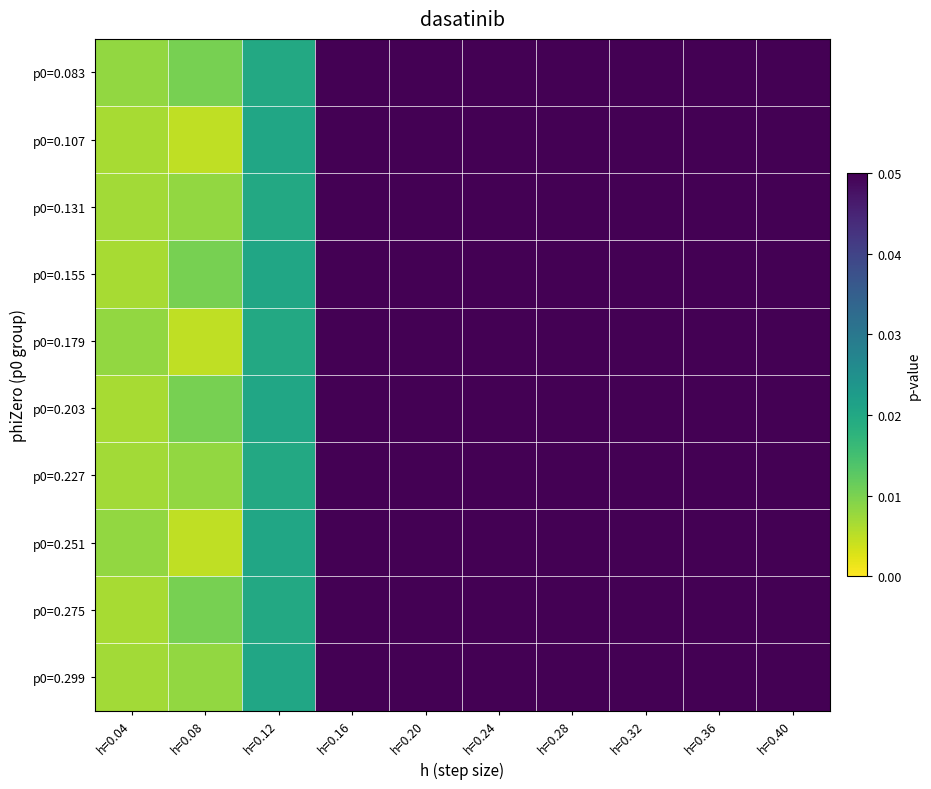

At how many categories does at least one series exceed 0?

10